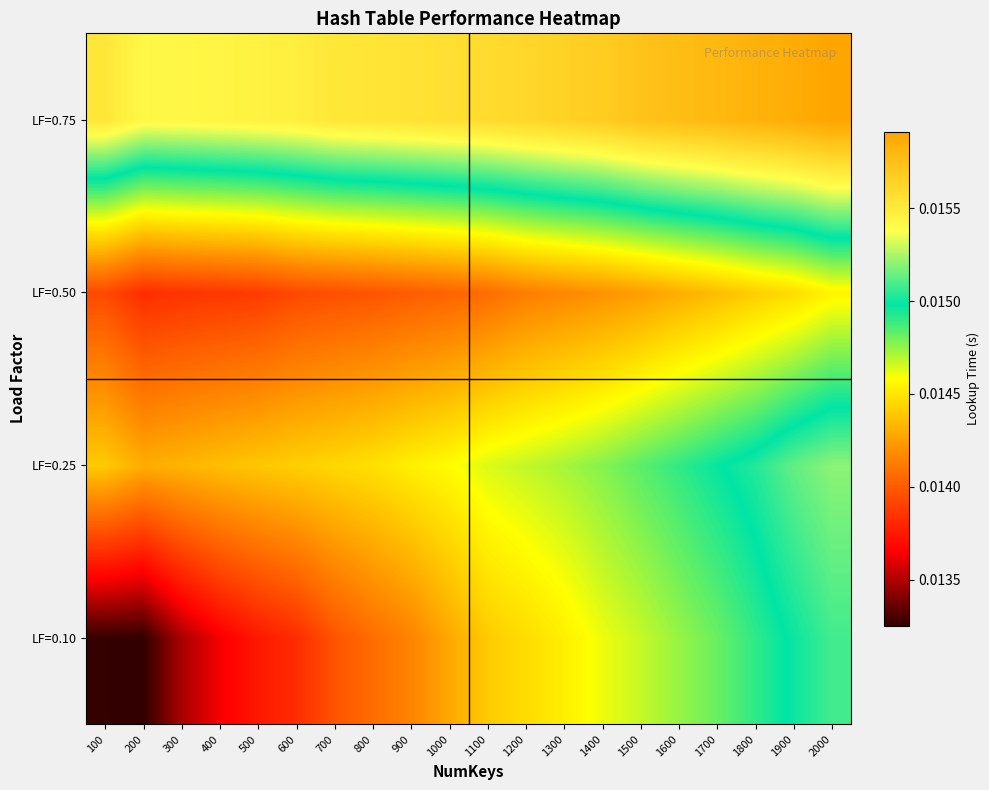

How many categories are shown in the chart?

20